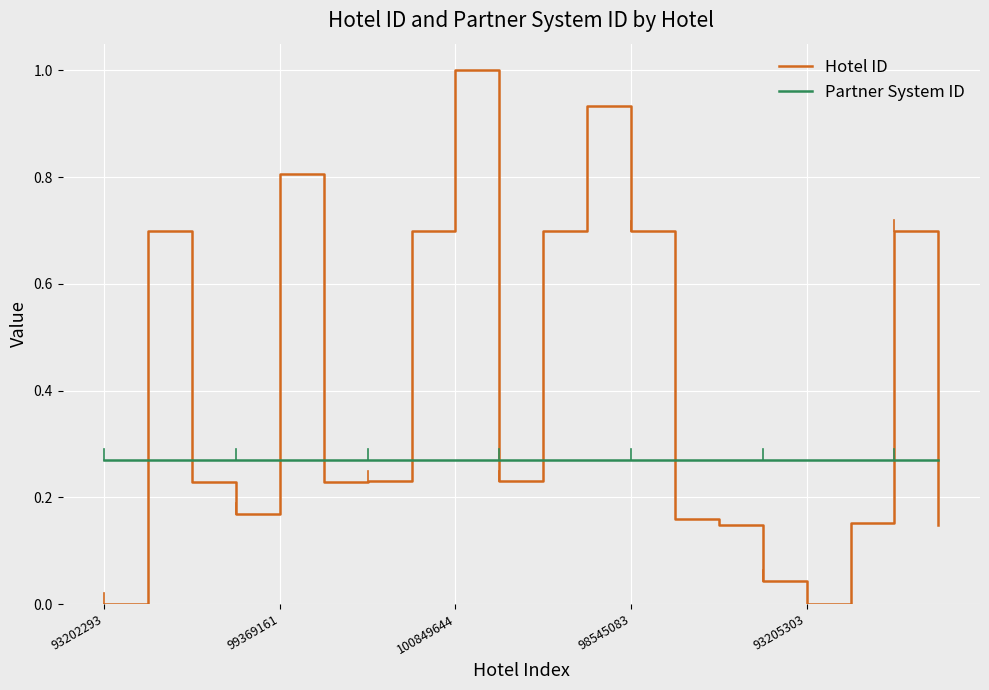

What is the maximum value shown in the chart?

1.0